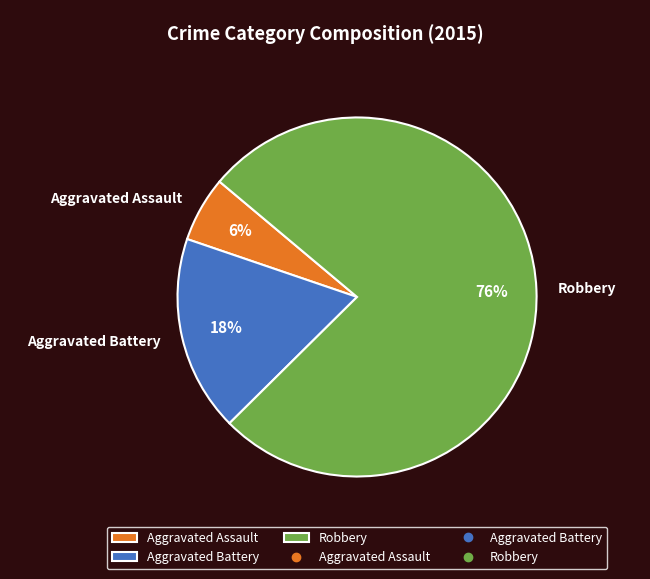

True or false: Aggravated Battery accounts for 18% of the total.

True